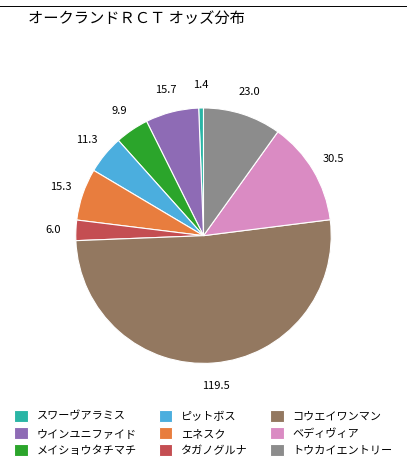

What is the ratio of the value at ウインユニファイド to the value at ピットボス?

1.4